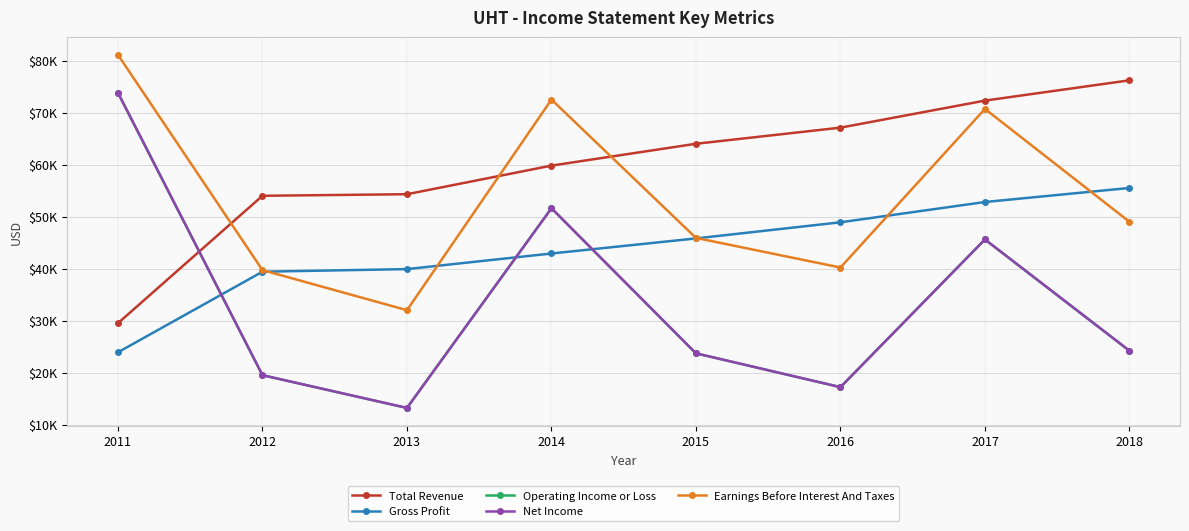

Reading left to right, transcribe all the data shown in this chart.

Total Revenue: 29500	54000	54300	59800	64000	67100	72300	76200
Gross Profit: 23900	39400	39900	42900	45800	48900	52800	55500
Operating Income or Loss: 73800	19500	13200	51600	23700	17200	45600	24200
Net Income: 73800	19500	13200	51600	23700	17200	45600	24200
Earnings Before Interest And Taxes: 81100	39700	32000	72500	45900	40200	70700	49000